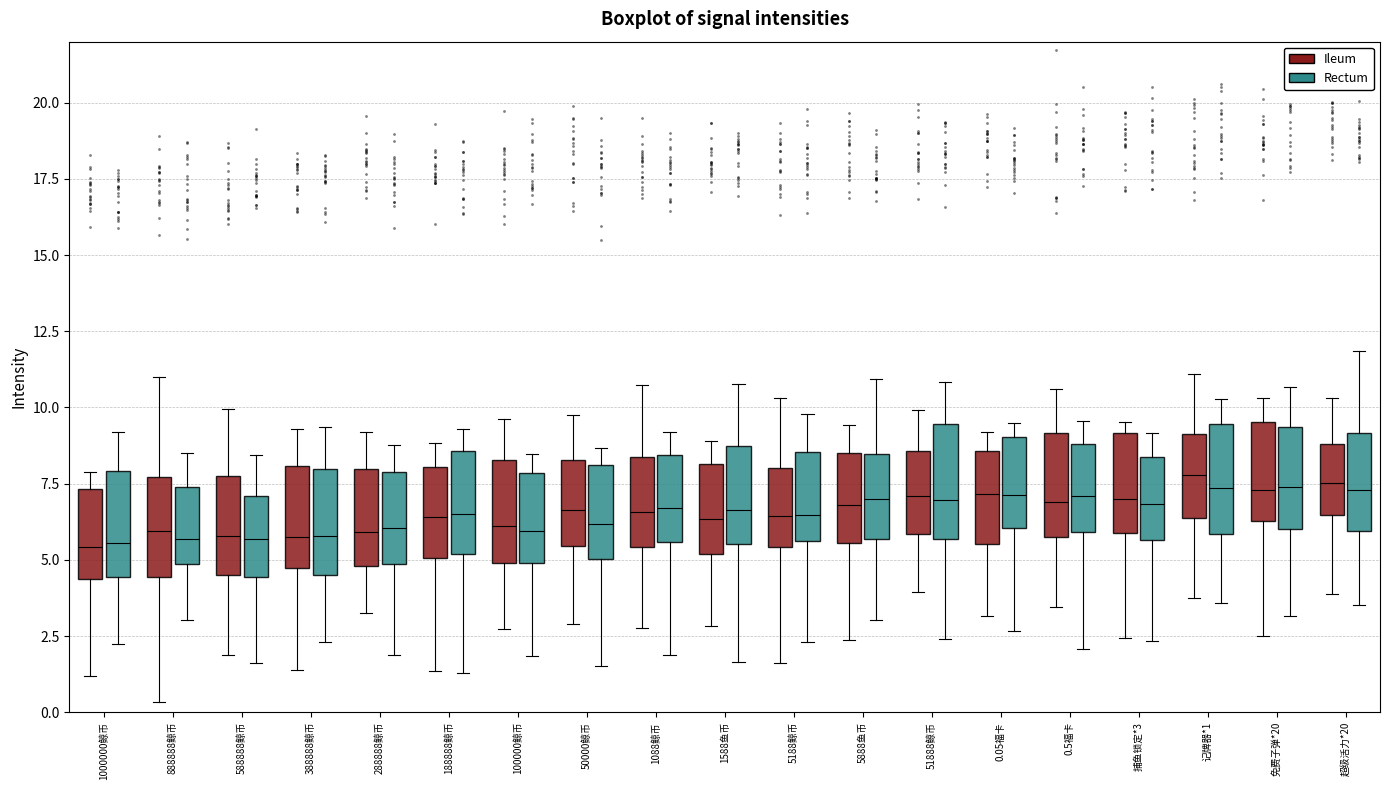

Where does the median line of the box for 捕鱼锁定*3 (Ileum) sit on the y-axis? The values are not printed on the chart, so give them approximately, as read against the axis.

7.0